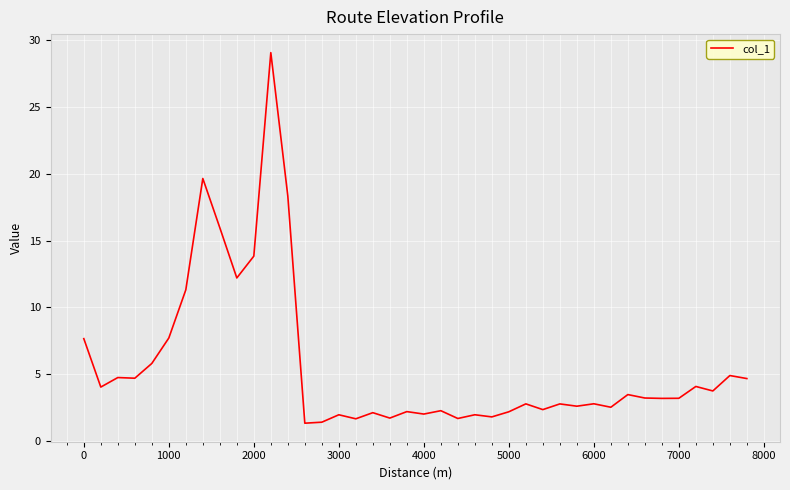

What is the minimum value shown in the chart?

1.3